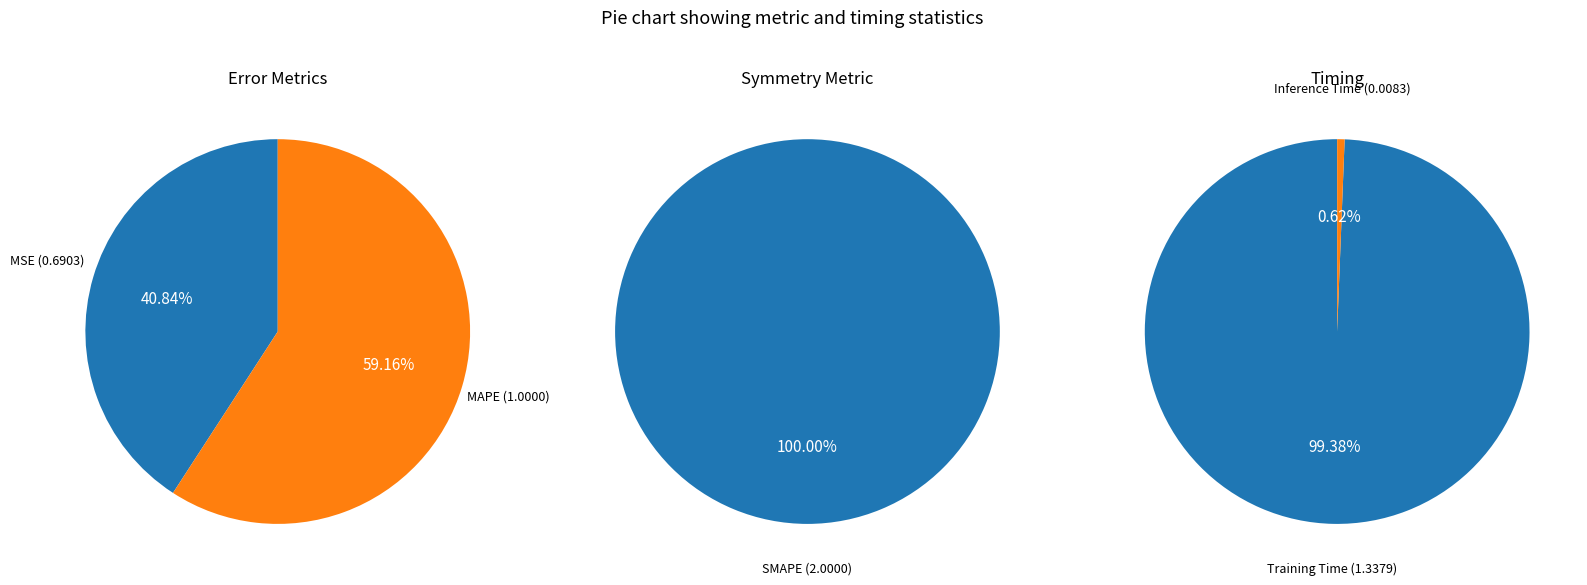

Which slice is the largest?

SMAPE